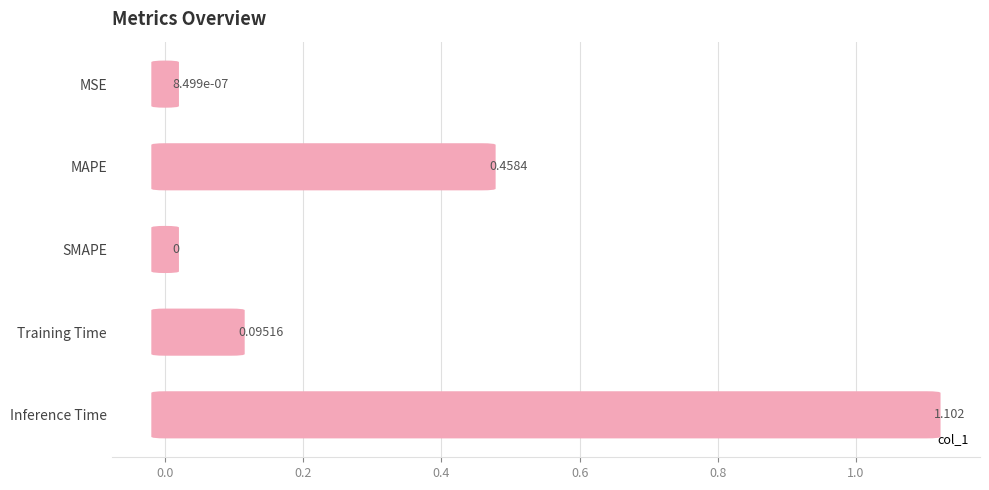

Is it true that the value at Inference Time is 0.5?

False